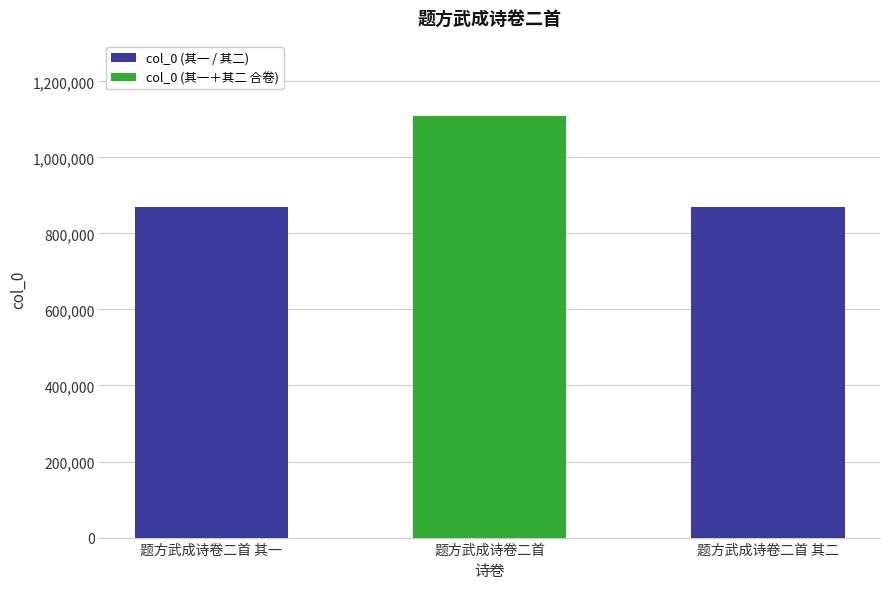

What is the minimum value shown in the chart?

868538